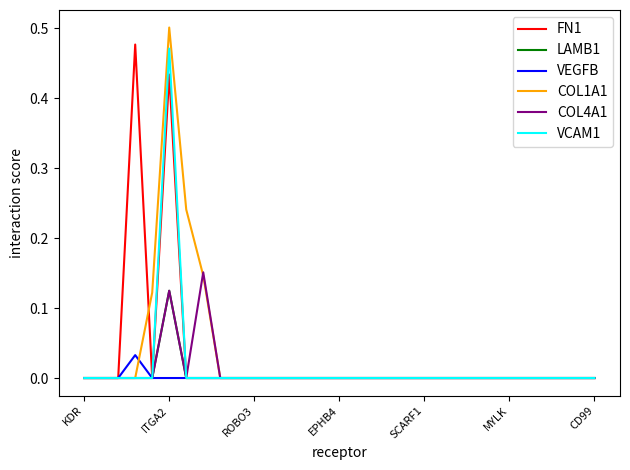

How many COL1A1 values are between 0 and 1?

31